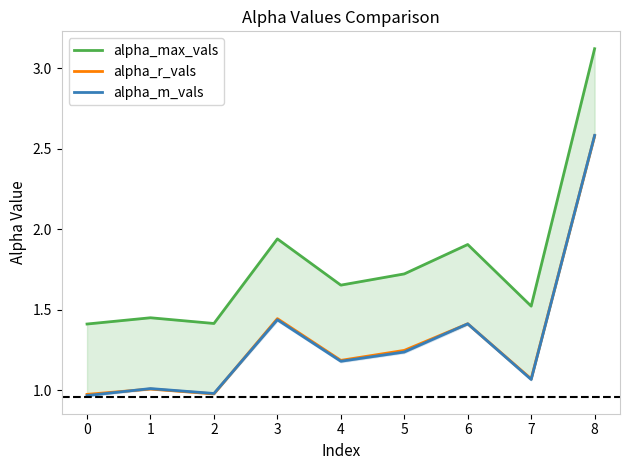

Reading right to left, list all the values displayed in this chart.

alpha_max_vals: 3.1	1.5	1.9	1.7	1.7	1.9	1.4	1.5	1.4
alpha_r_vals: 2.6	1.1	1.4	1.2	1.2	1.4	1.0	1.0	1.0
alpha_m_vals: 2.6	1.1	1.4	1.2	1.2	1.4	1.0	1.0	1.0